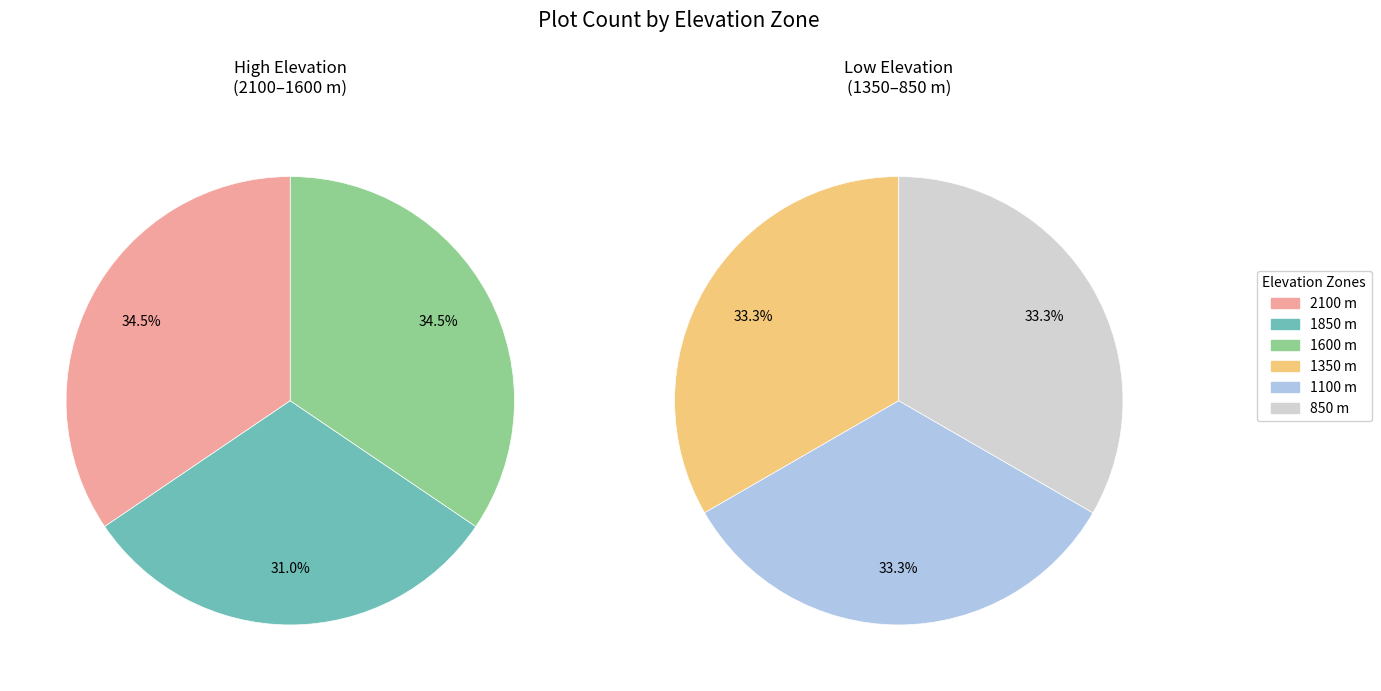

Which slice is the smallest?

1850